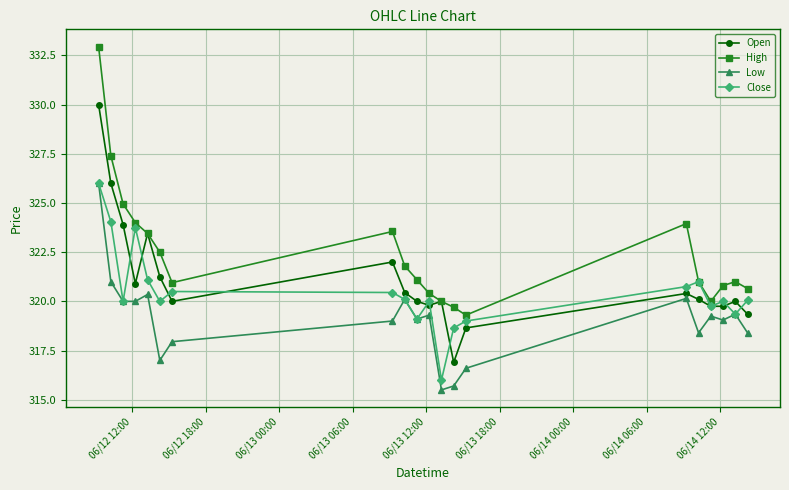

What is the minimum value shown in the chart?

315.5